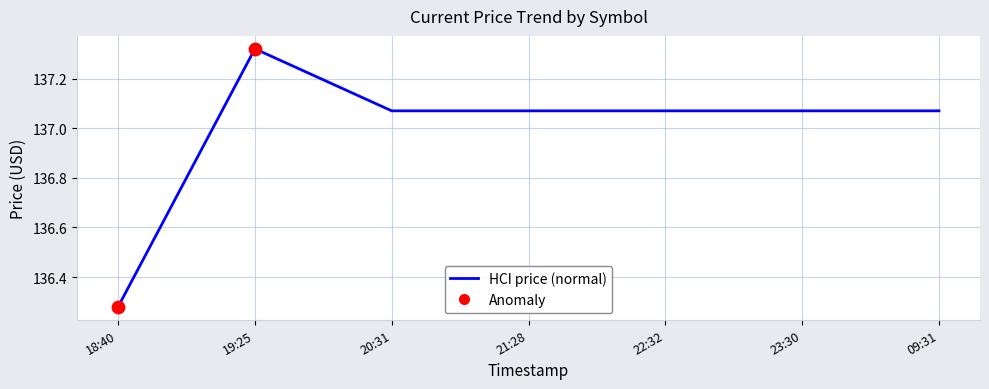

What is the ratio of the value at 09:31 to the value at 19:25?

1.0